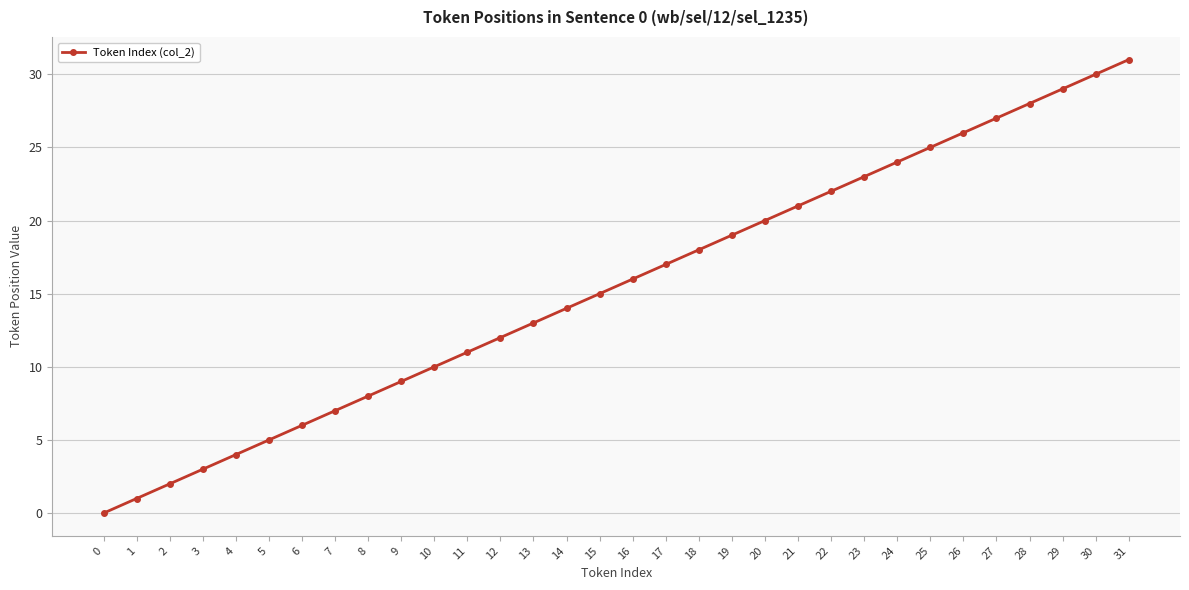

How many lines are shown in the chart?

1